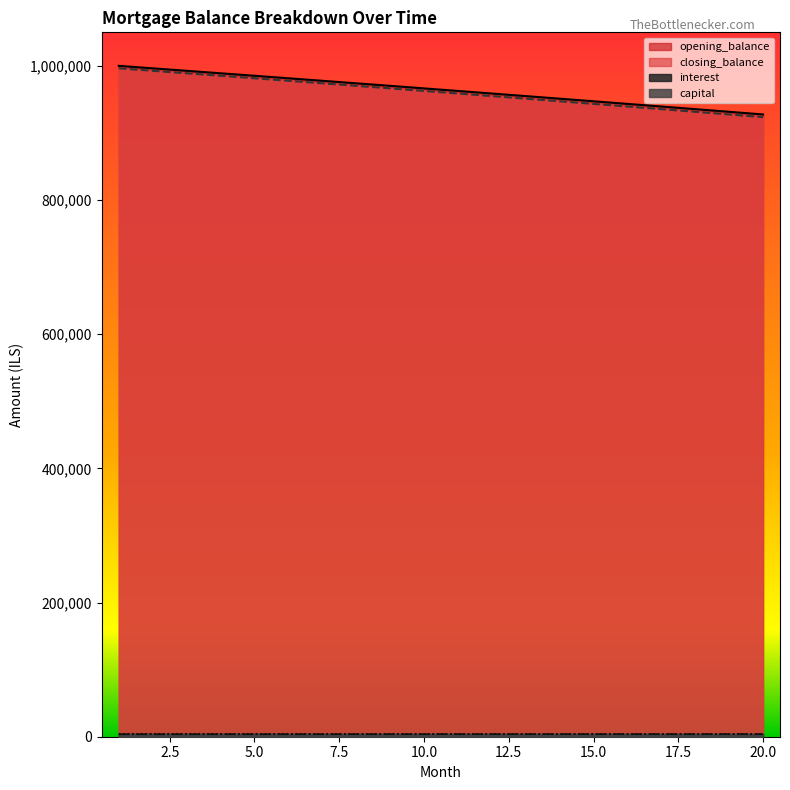

True or false: closing_balance has more than 2 interior local peaks.

False